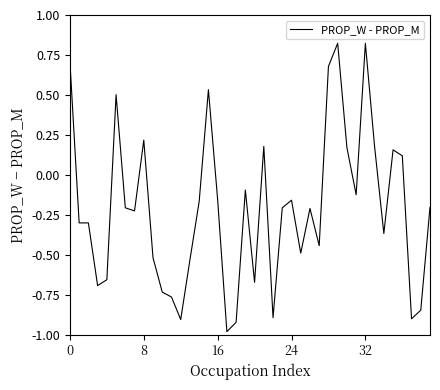

What is the minimum value shown in the chart?

-1.0